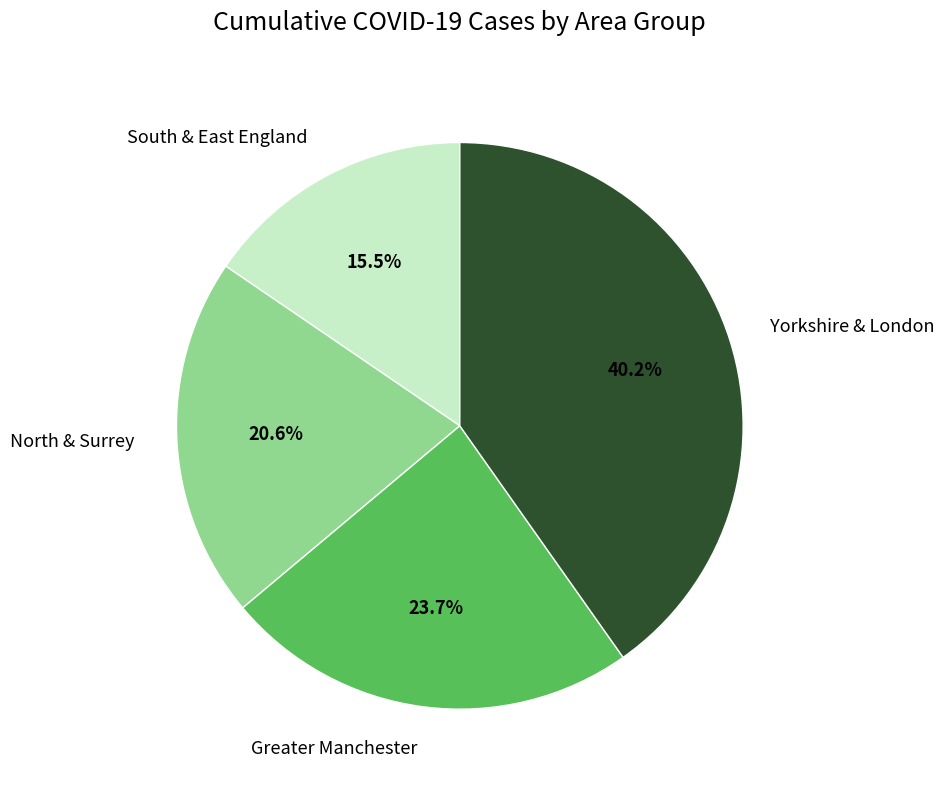

What is the ratio of the value at North & Surrey to the value at Yorkshire & London?

0.5